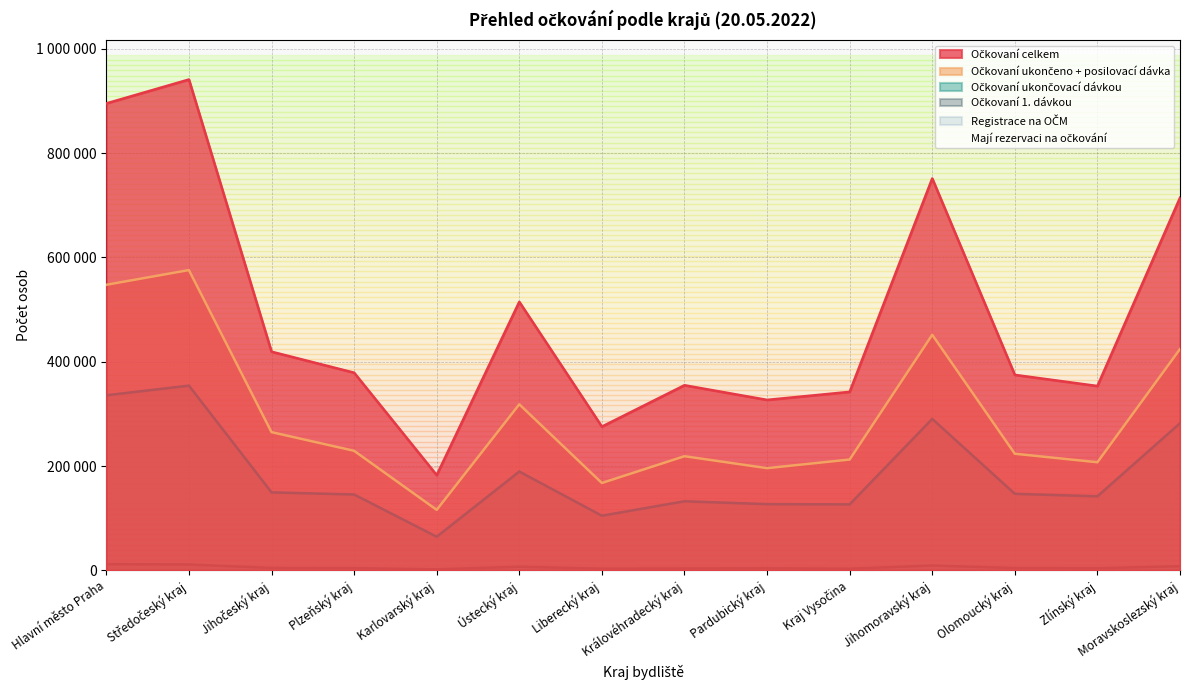

What is the difference between the highest and lowest values at Kraj Vysočina?

342198